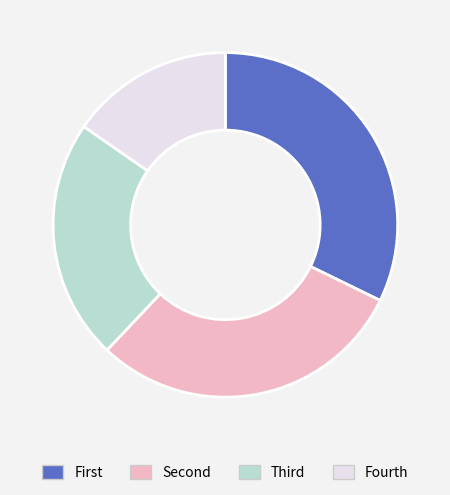

How many segments does this pie chart have?

4